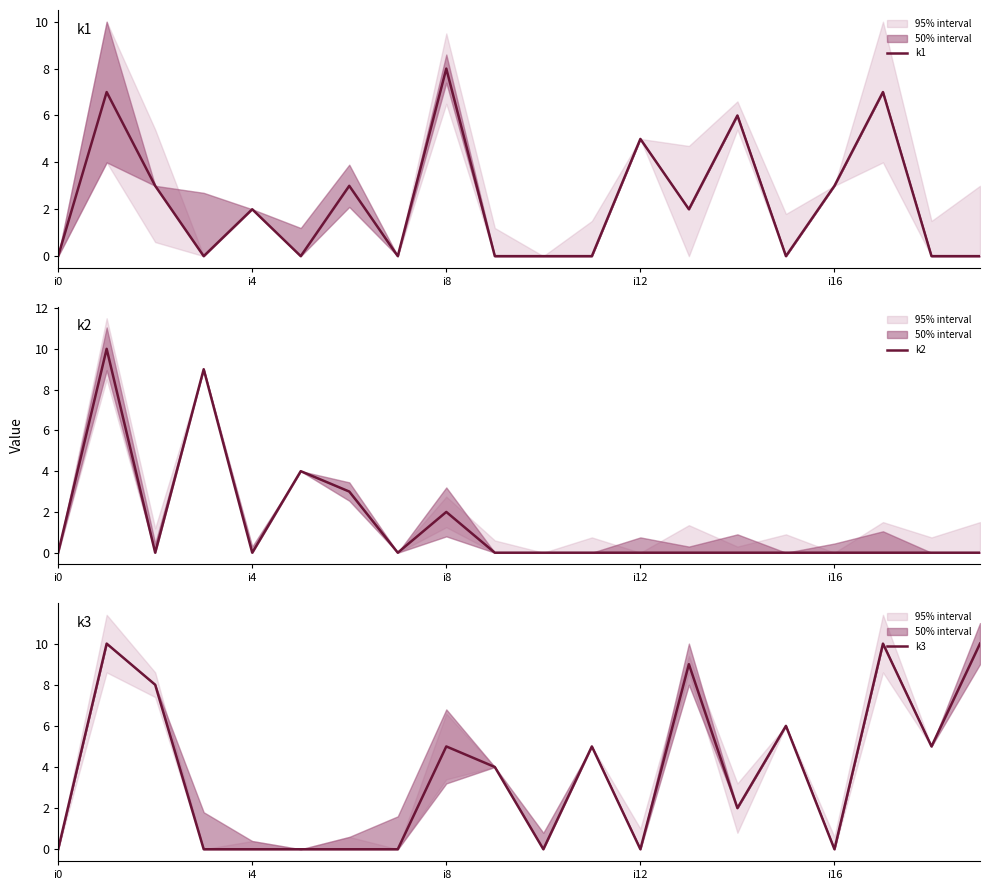

What value does the k2 series have at i4, to the nearest 5?

0